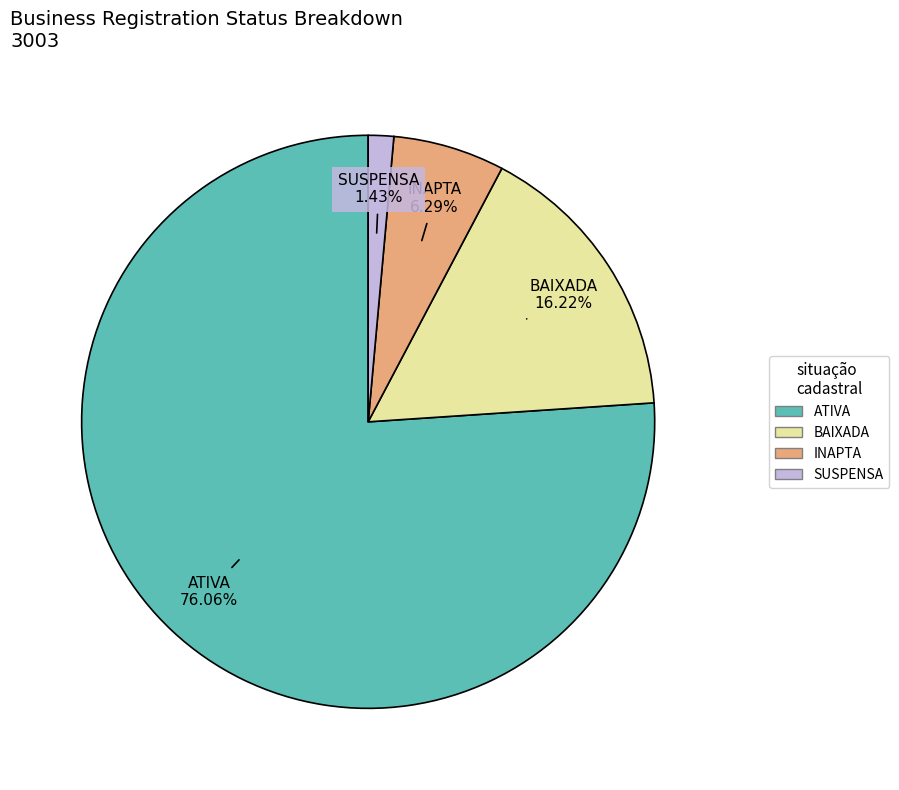

Is it true that BAIXADA is 10% of the pie?

False